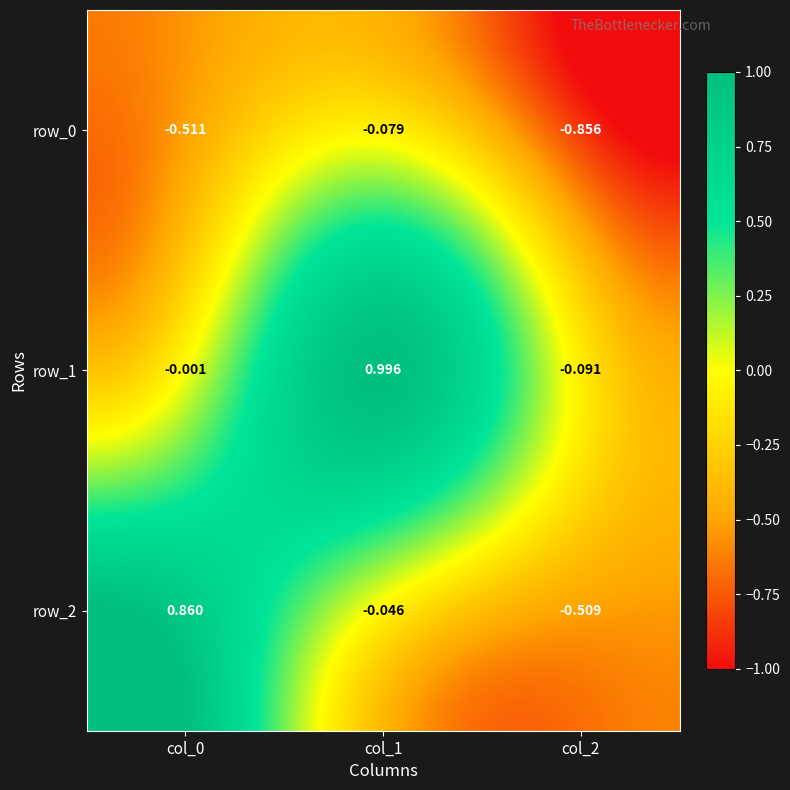

Is the value of row_2 at col_1 greater than the value of row_1 at col_1?

No